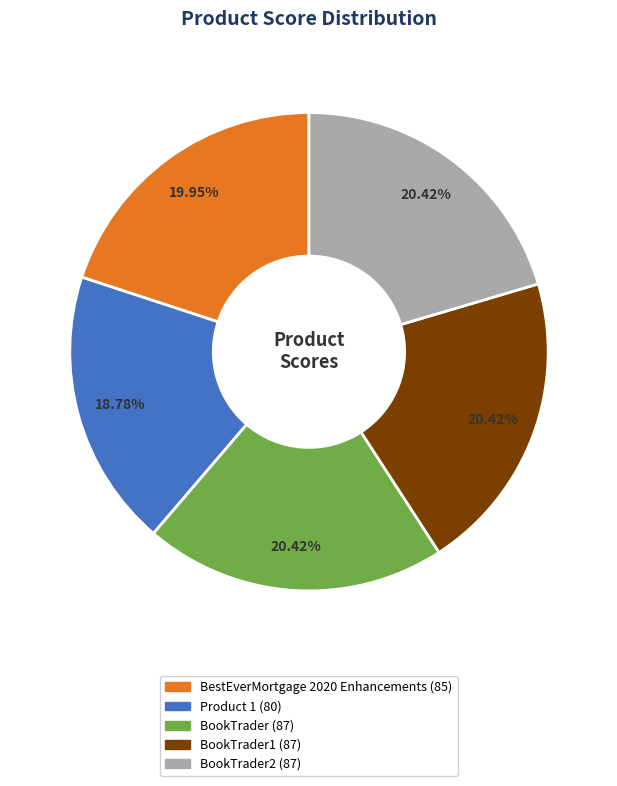

Does any single category account for the majority?

No